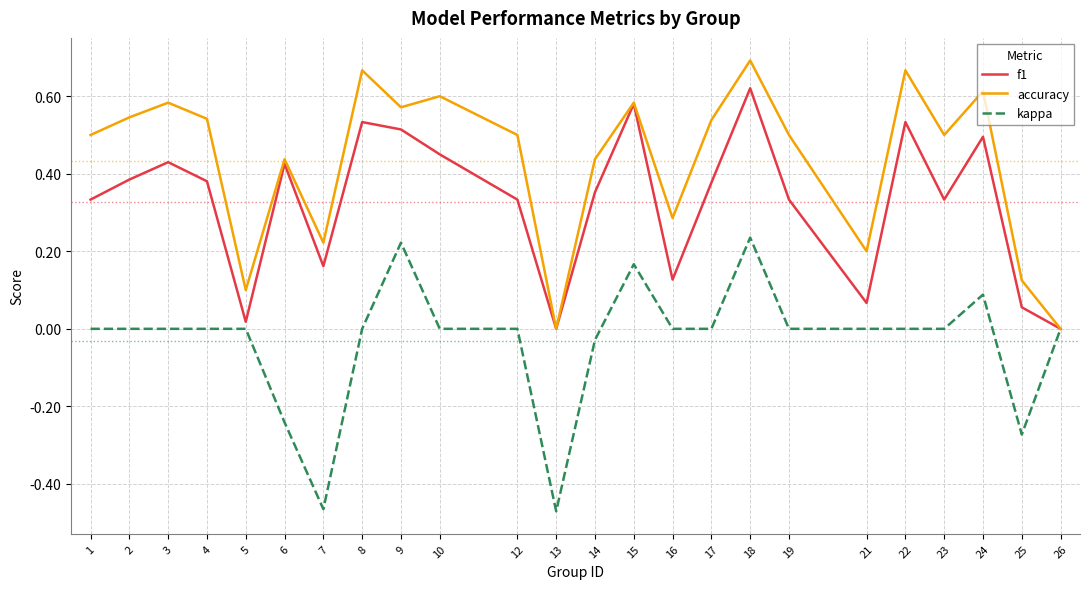

In f1, how many points are higher than both neighbors (excluding endpoints)?

7